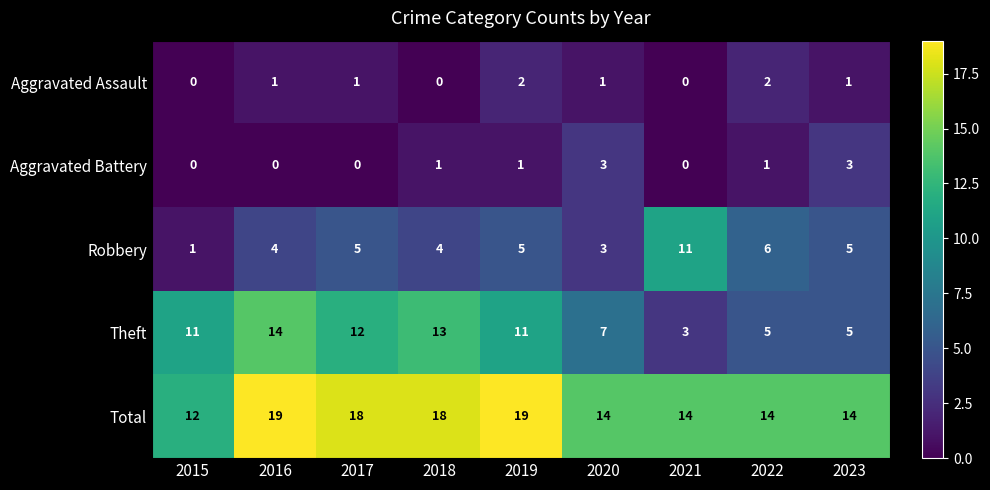

At 2017, list the series in order from smallest to largest.

Aggravated Battery, Aggravated Assault, Robbery, Theft, Total